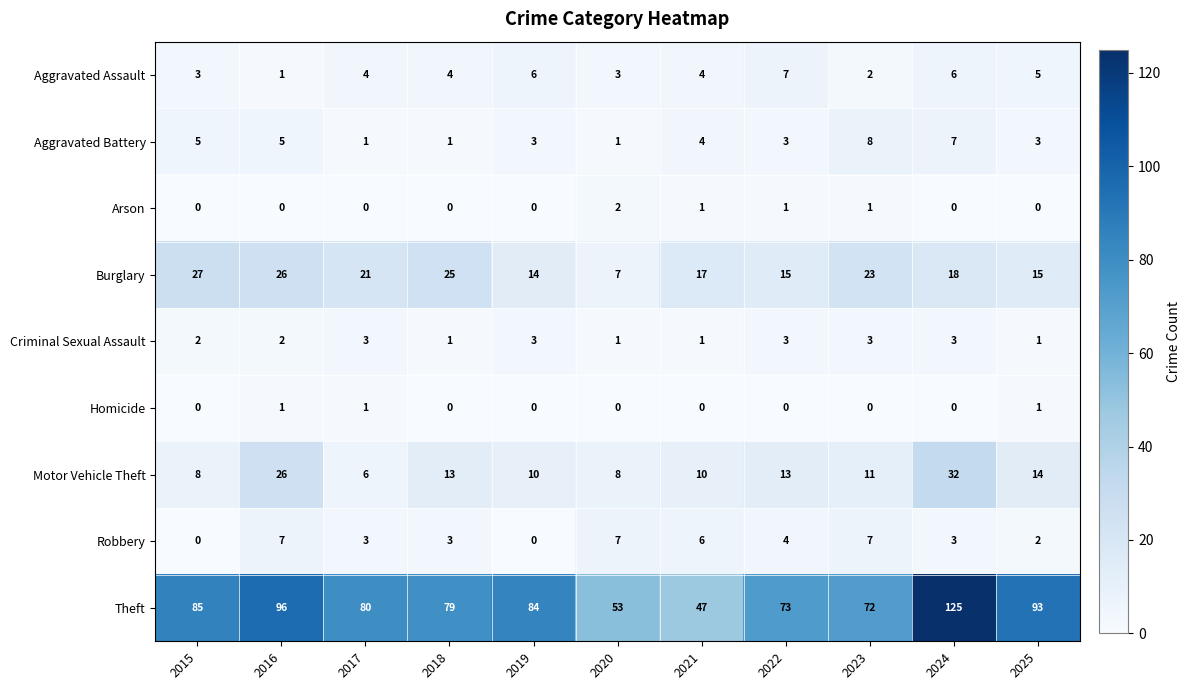

Between 2015 and 2021, which series saw the biggest shift?

Theft